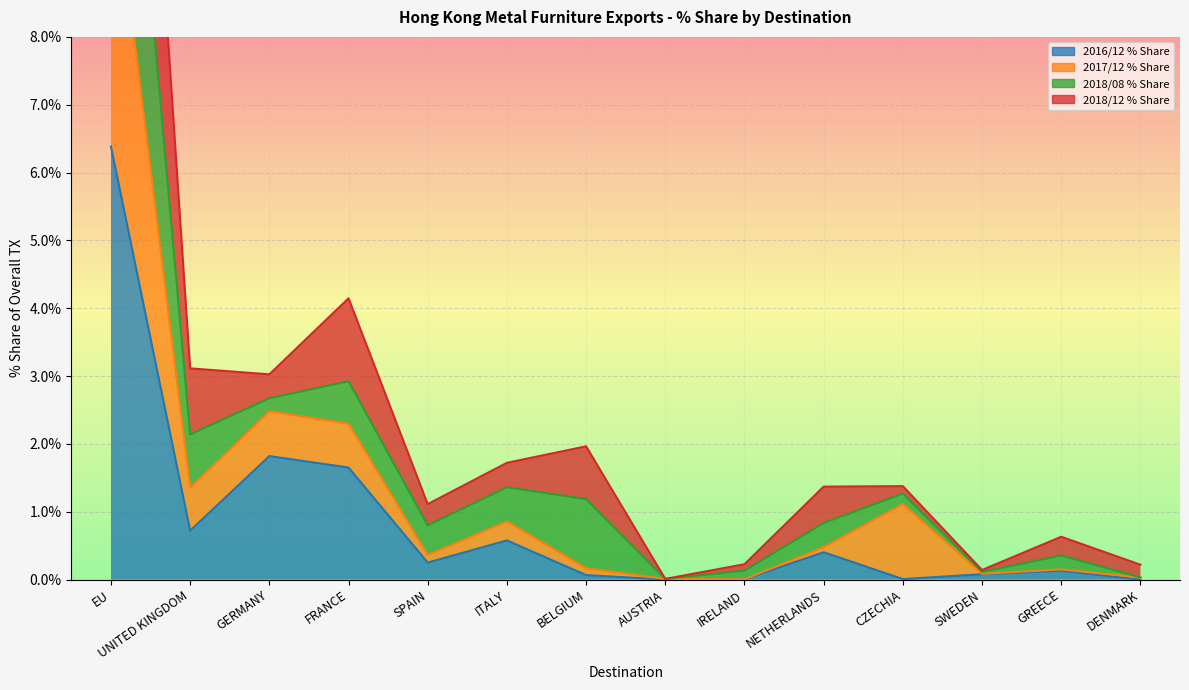

The value of 2017/12 % Share at DENMARK is 0.0. True or false?

True